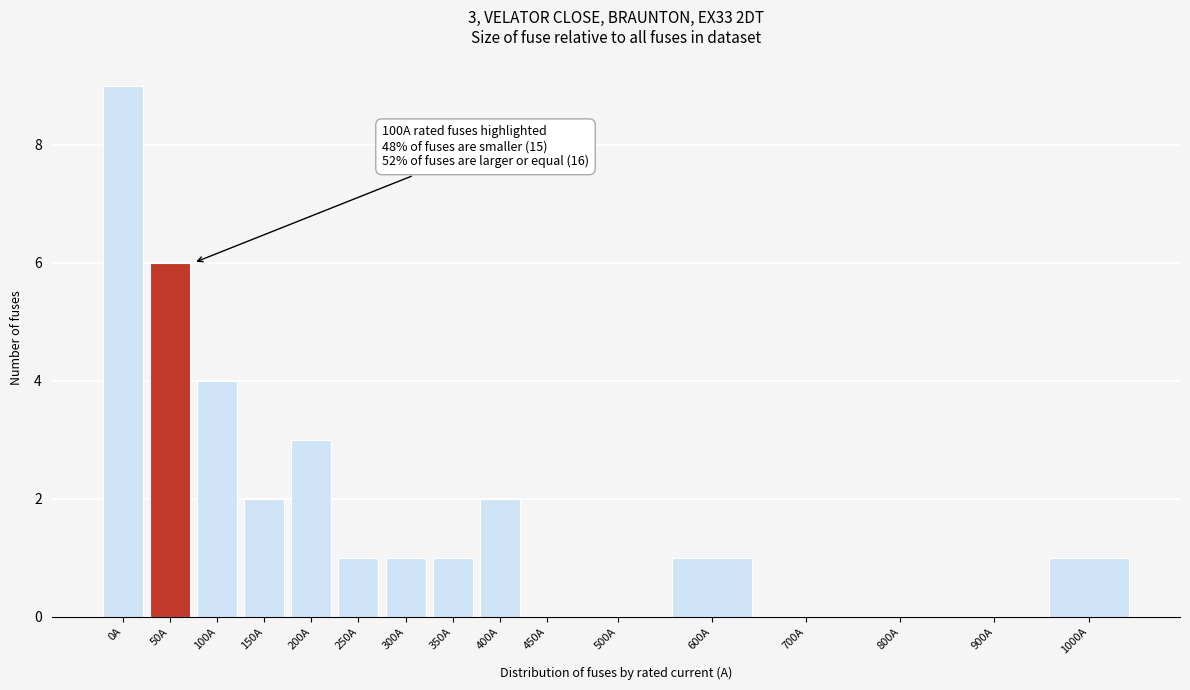

Reading right to left, what are all the values shown in this chart?

1000A=1	900A=0	800A=0	700A=0	600A=1	500A=0	450A=0	400A=2	350A=1	300A=1	250A=1	200A=3	150A=2	100A=4	50A=6	0A=9